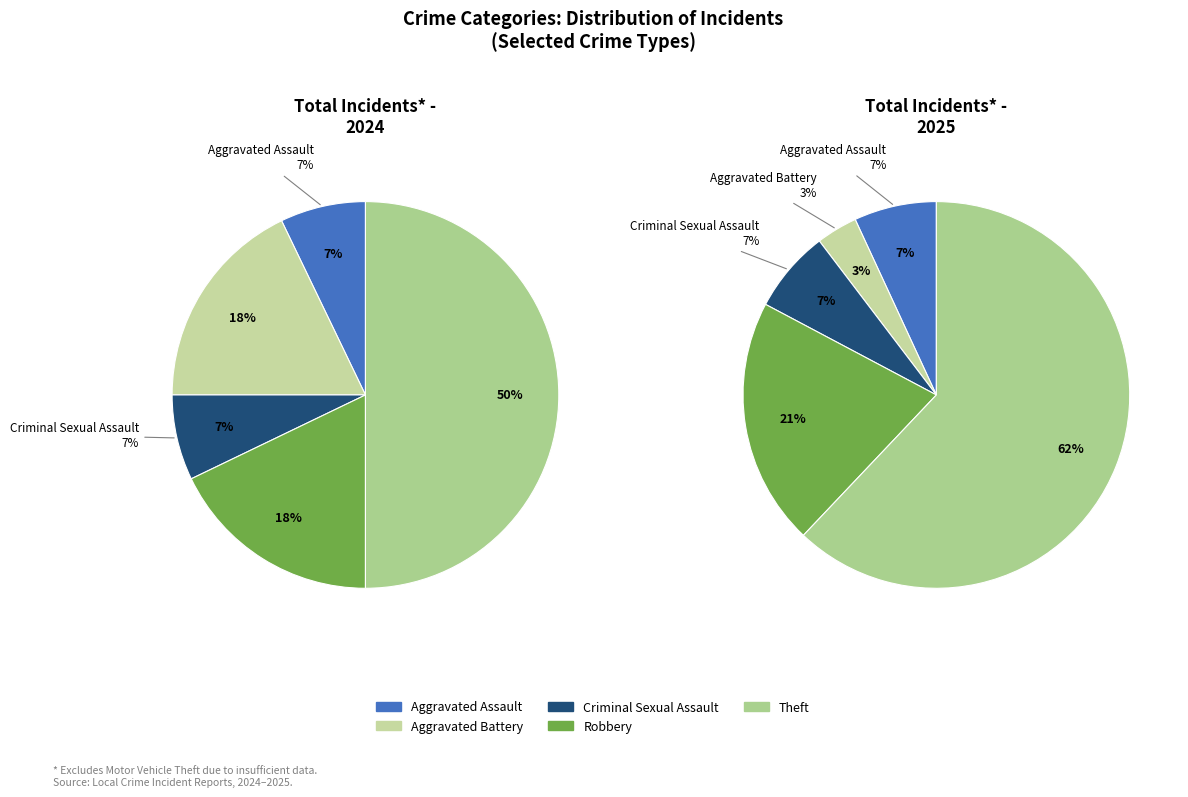

Is there any slice that represents more than half of the pie?

Yes